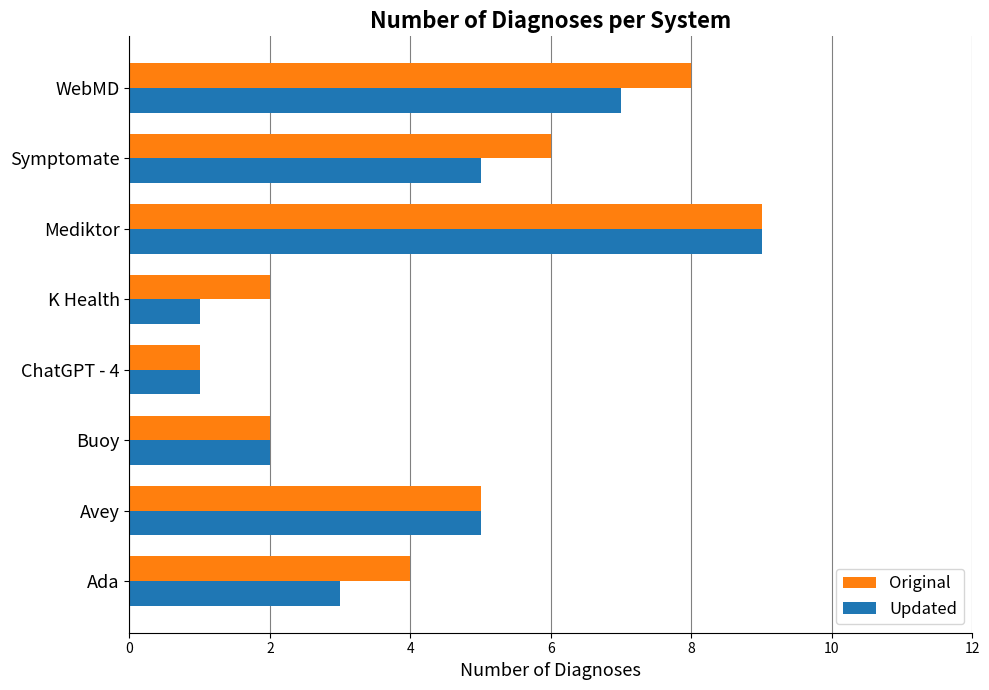

What value does the Updated series have at Ada?

3